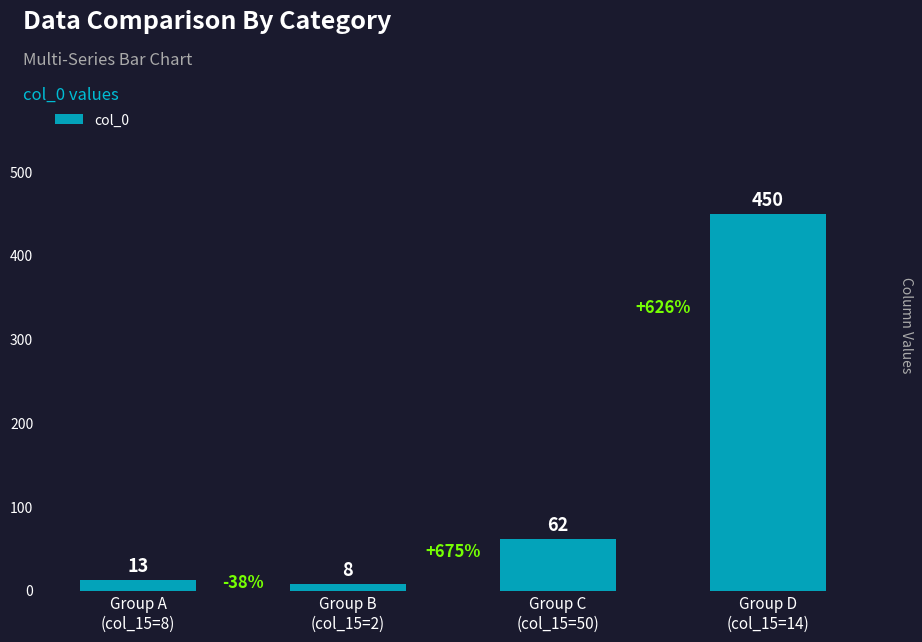

What is the change in value from Group A
(col_15=8) to Group C
(col_15=50)?

+49